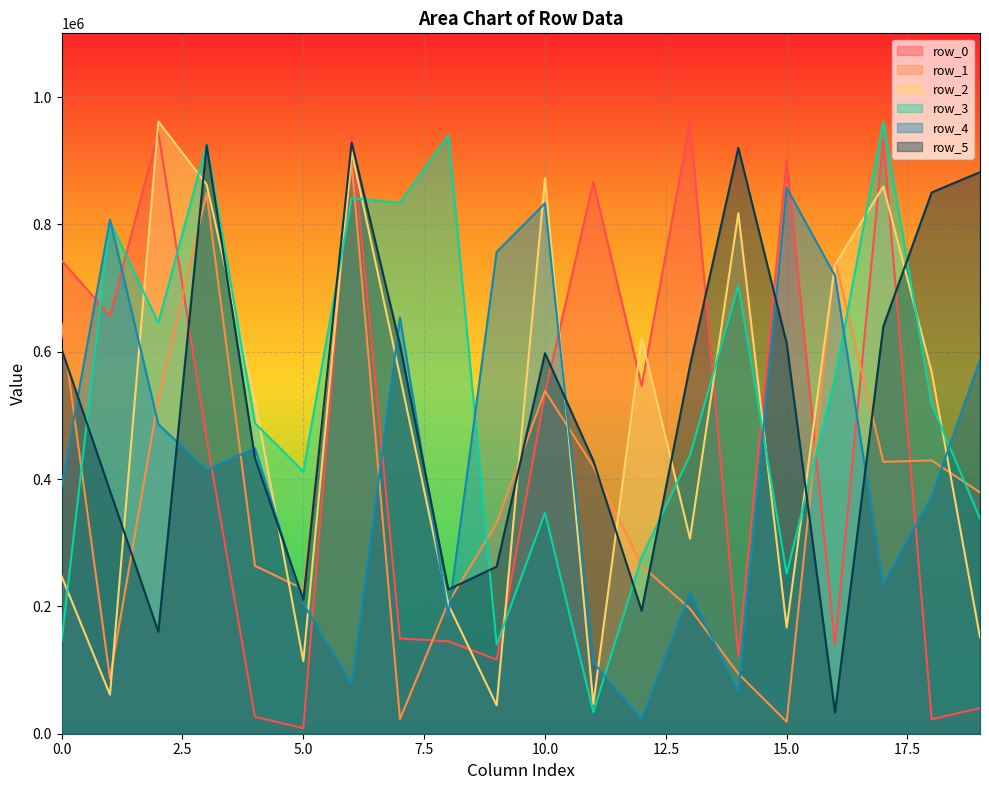

What is the value of the row_1 point at the 7th from the left?

895808